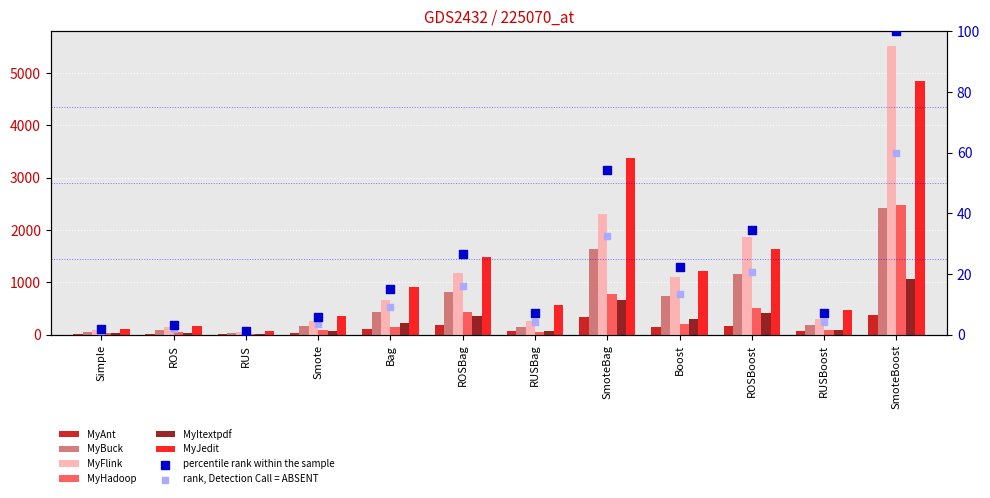

Which series reaches the minimum Y coordinate?

MyAnt